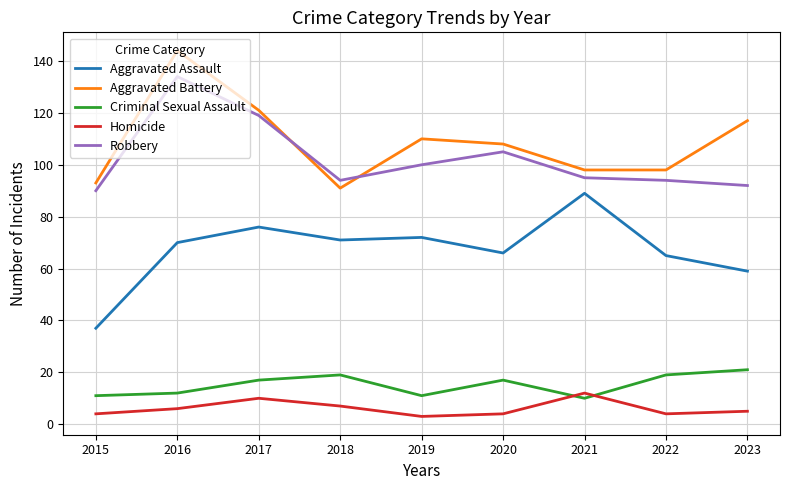

At which category is the sum across all series the highest?

2016